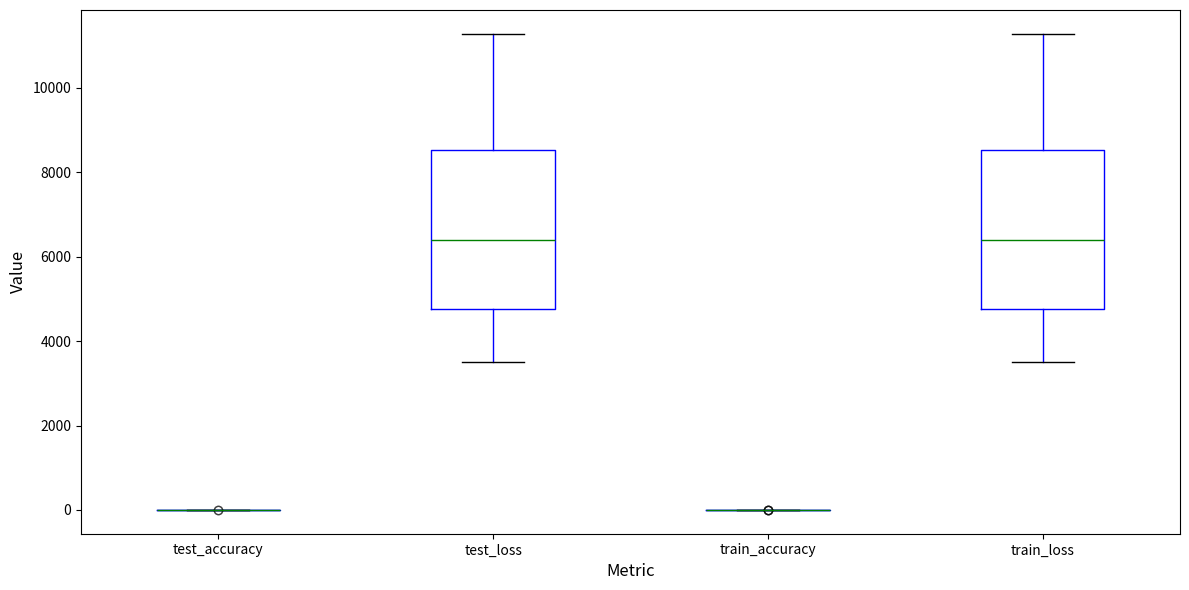

Reading left to right, transcribe this box plot: for each box, give where its median line is, the range the box spans, and where its two whiskers end, as read against the y-axis. The values are not printed on the chart, so give them approximately, as read against the axis.

test_accuracy: box collapsed to a line at 0, whiskers 0 to 0
test_loss: median 6400, box 4800 to 8600, whiskers 3600 to 11200
train_accuracy: box collapsed to a line at 0, whiskers 0 to 0
train_loss: median 6400, box 4800 to 8600, whiskers 3600 to 11200